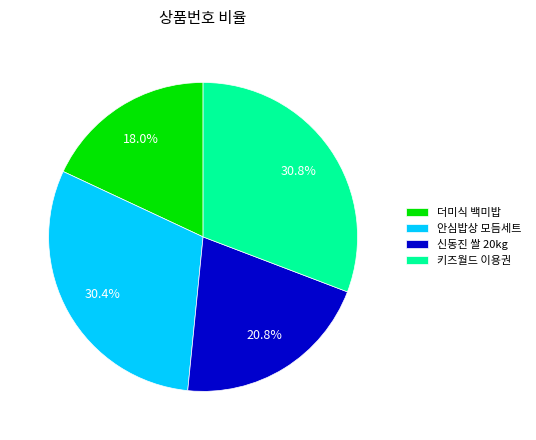

To the nearest percent, what is the combined percentage of 더미식 백미밥 and 키즈월드 이용권?

49%